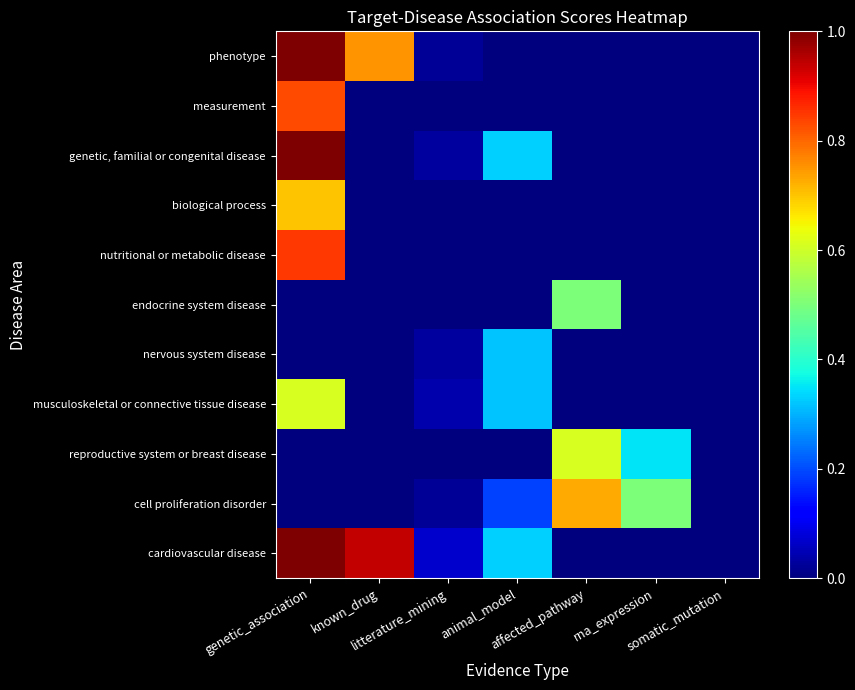

Count the number of data series in this chart.

11